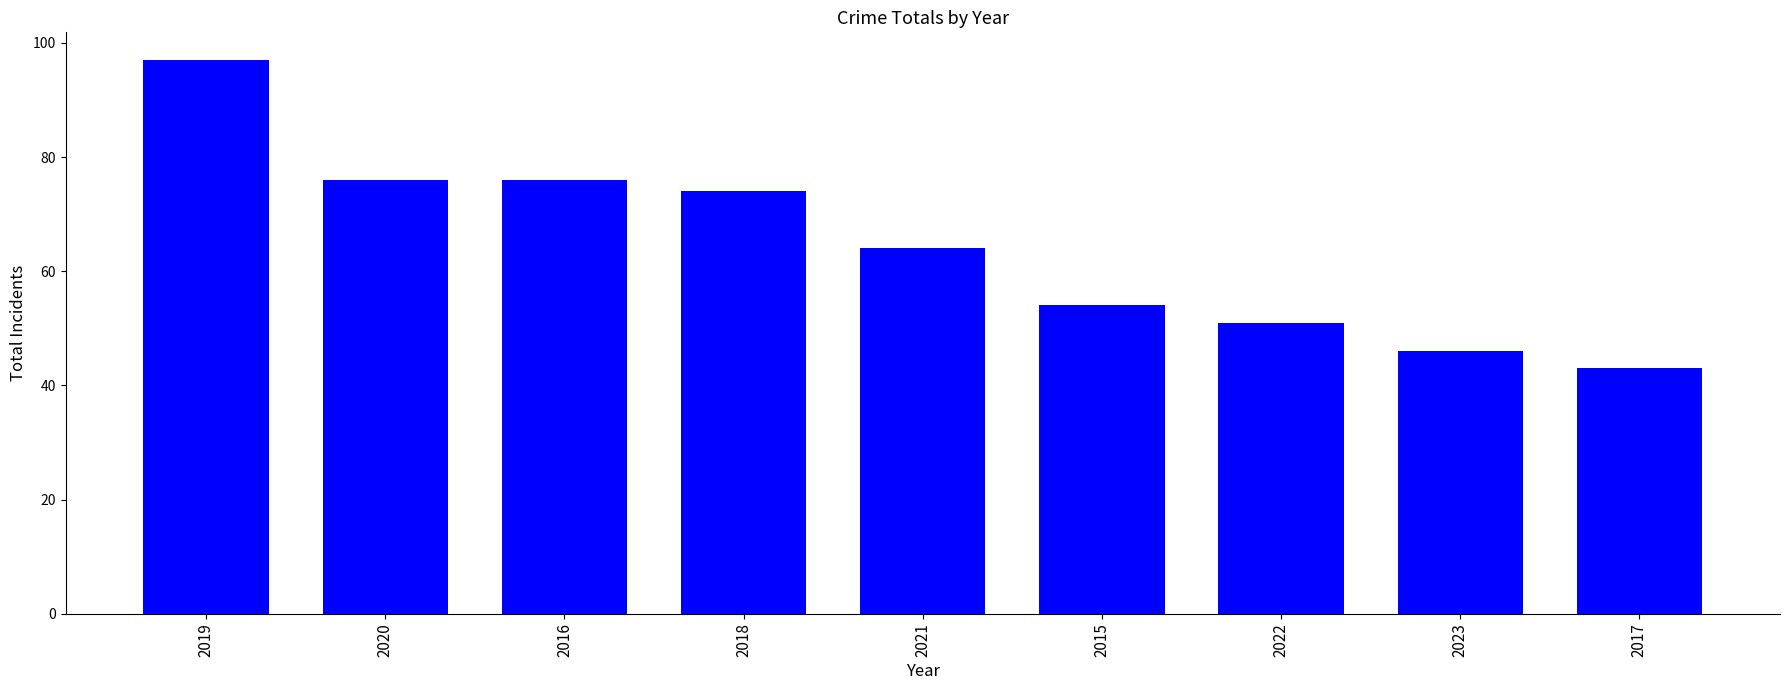

What is the minimum value shown in the chart?

43